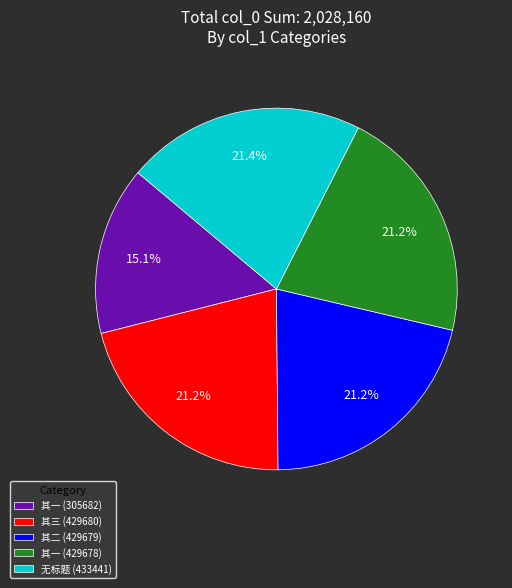

What portion of the pie excludes 无标题 (433441)?

78.6%